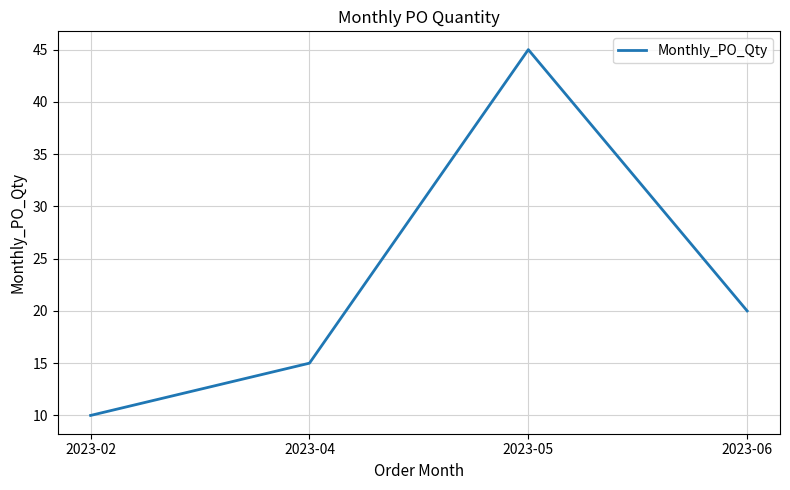

How many interior local peaks (higher than both neighbors) does the data have?

1